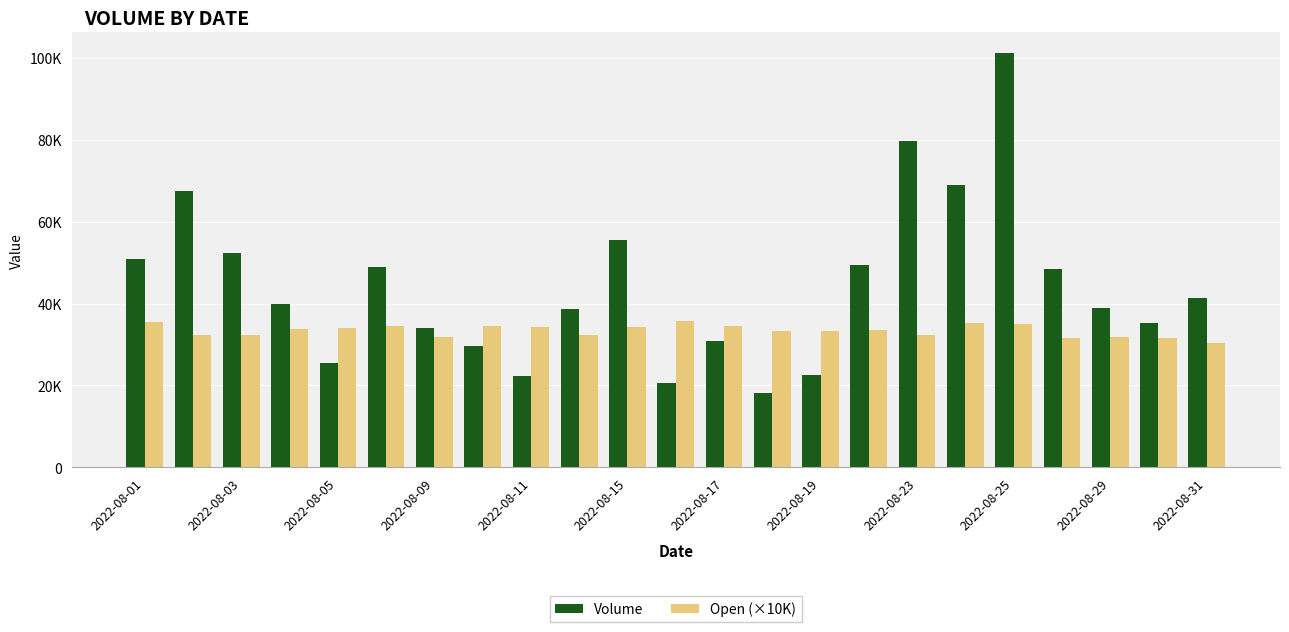

Does the chart contain any negative values?

No